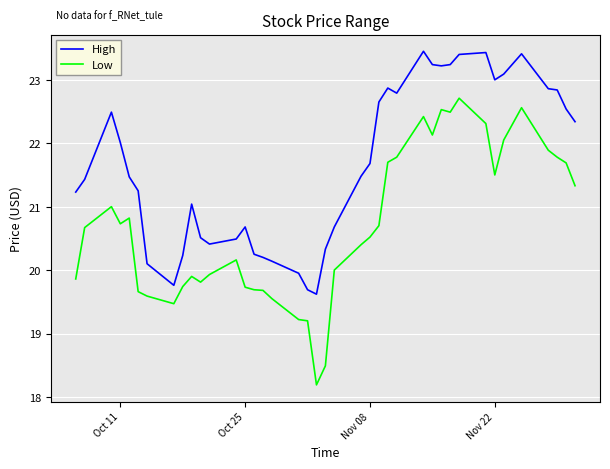

Which series has the widest spread of values?

Low